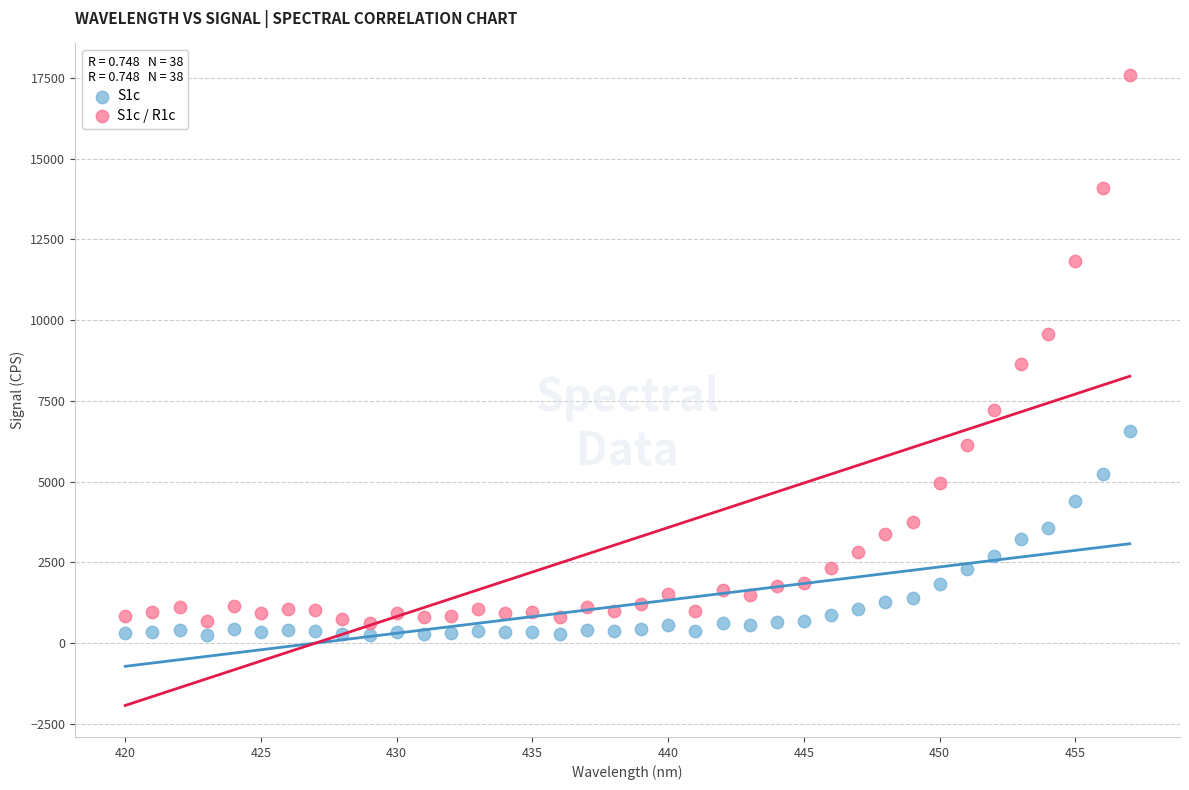

Across all series, what Y value is closest to 8913?

8650.2